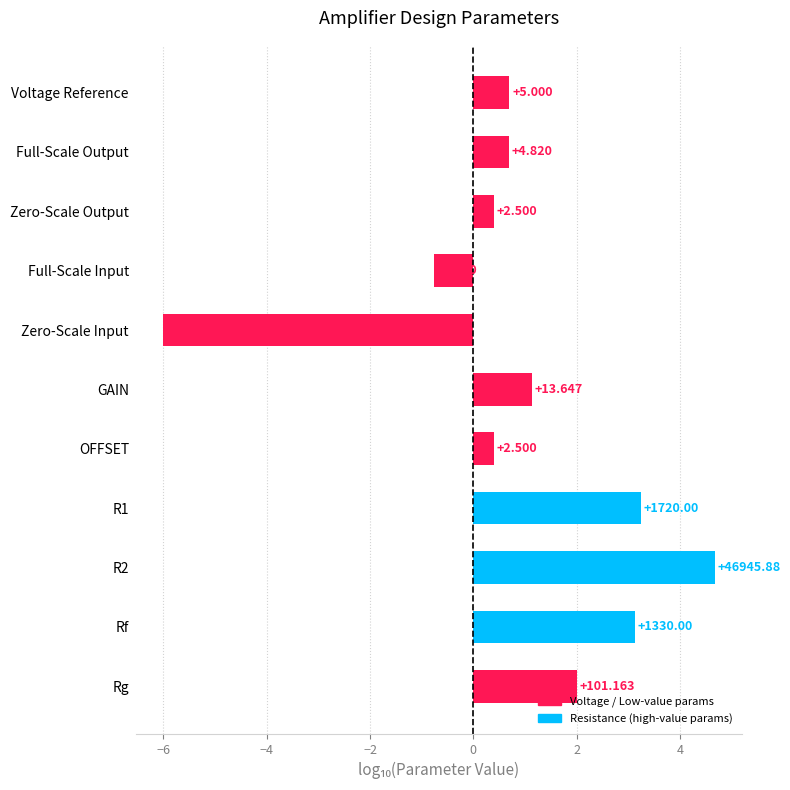

How many bars are there in total?

11